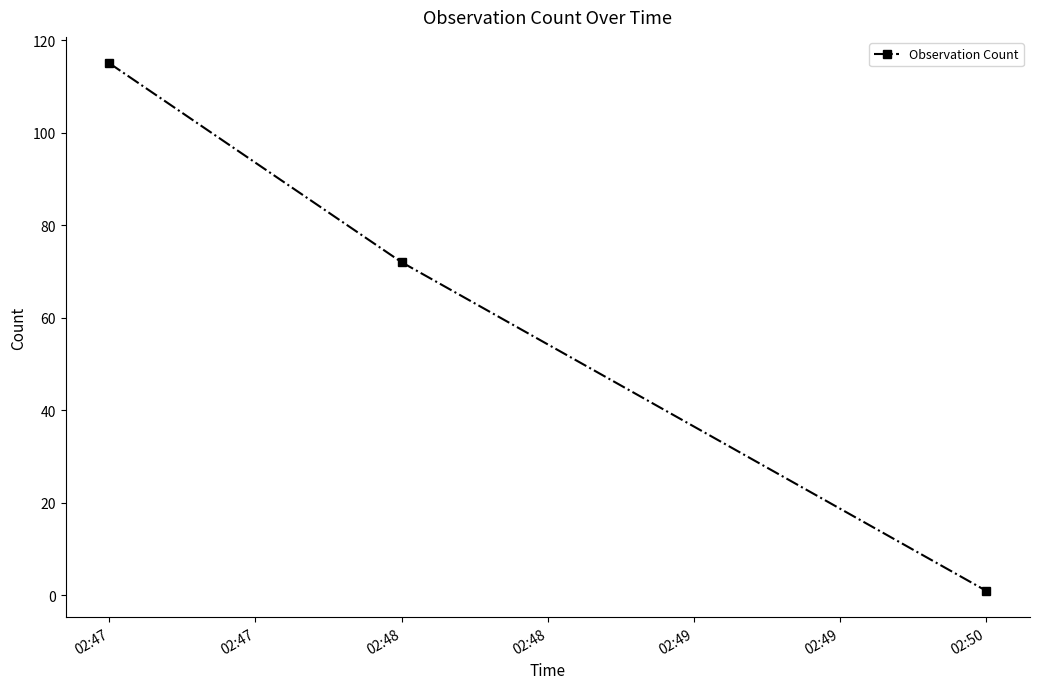

What is the average value?

63